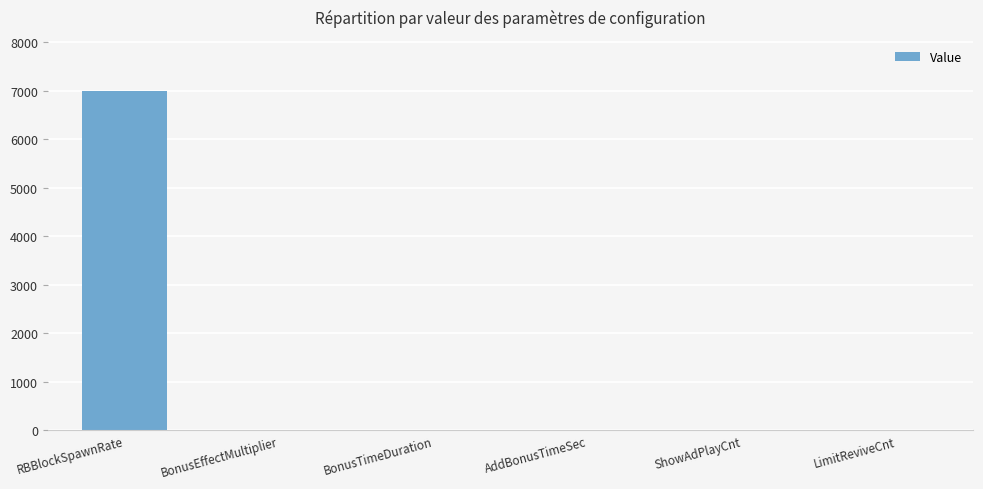

What is the sum of all values?

7019